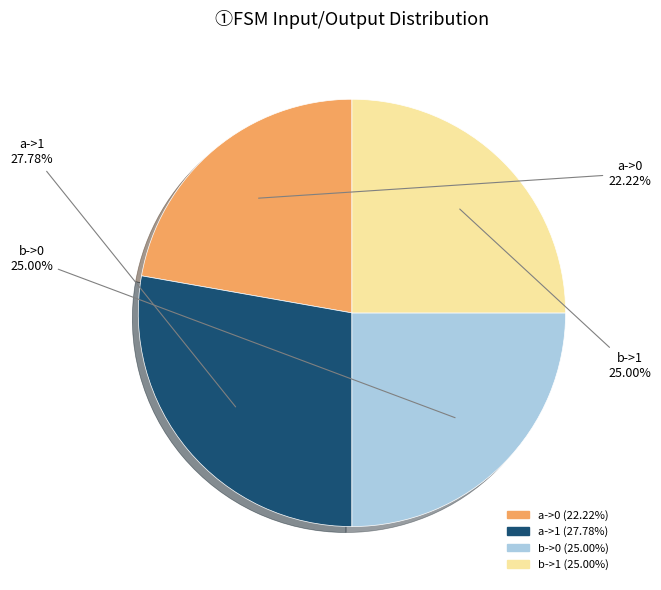

Is there a majority slice in this chart?

No